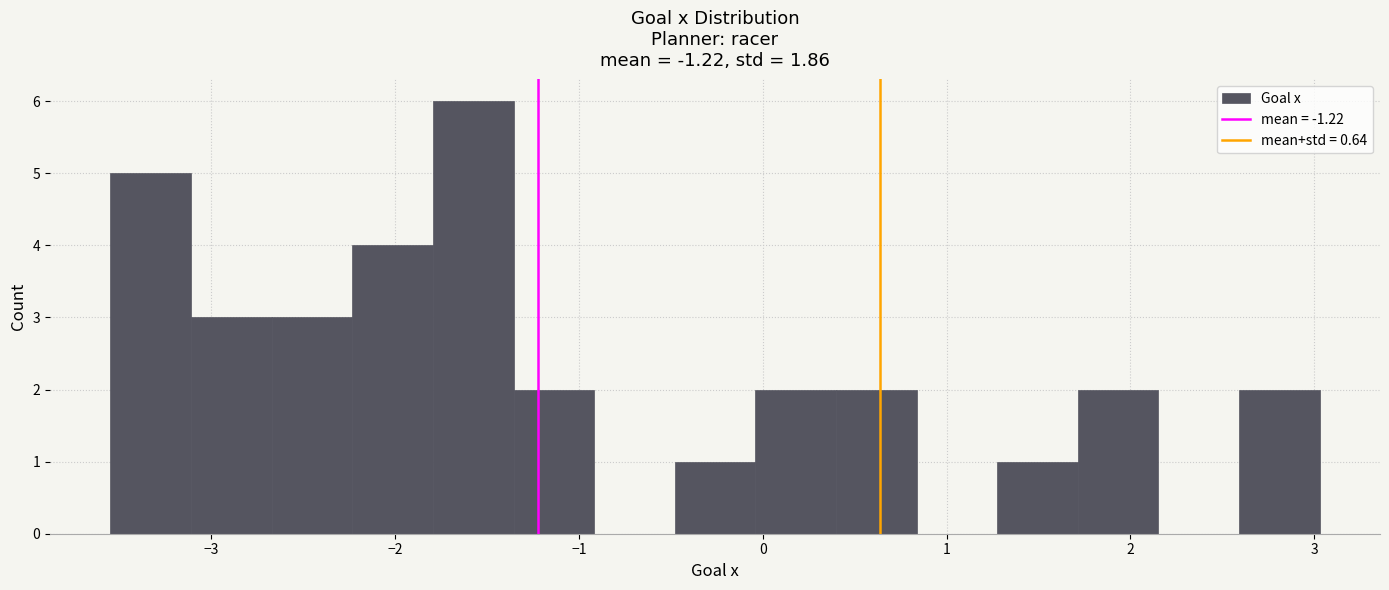

What is the height of the bar covering 0.4 to 0.8 on the x-axis? Neither the bar edges nor the heights are printed on the chart, so give them approximately, as read against the axes.

2